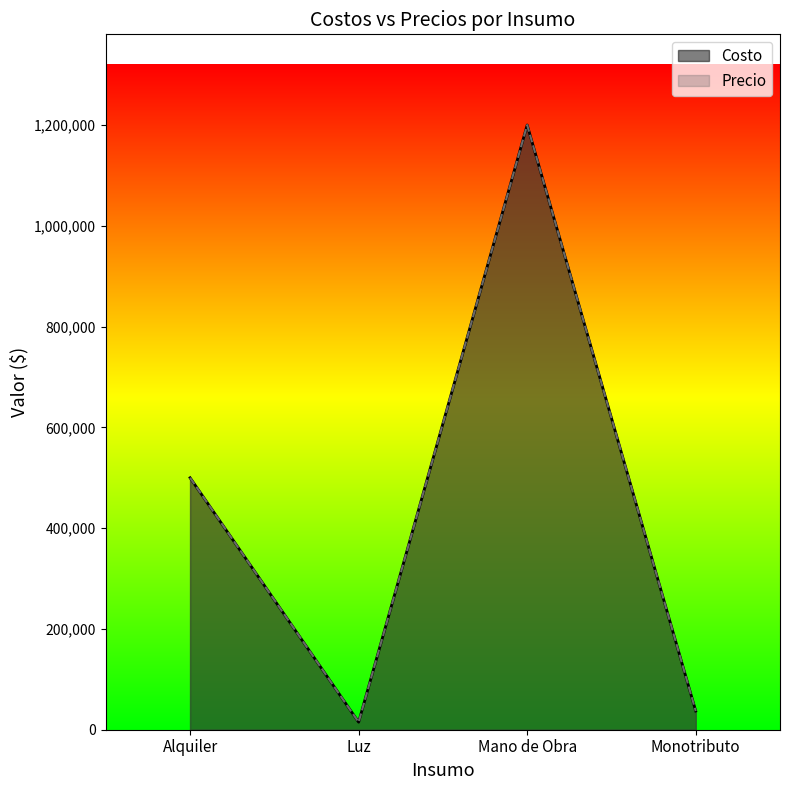

What are all the series names shown in the legend?

Costo, Precio